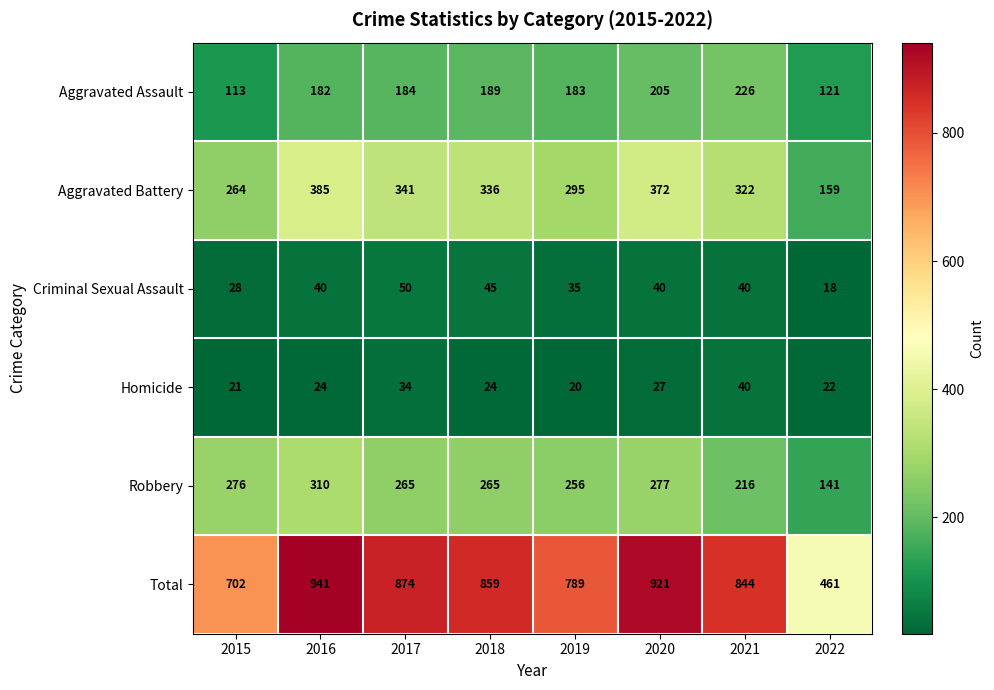

The Homicide series shows 6 at 2015. True or false?

False